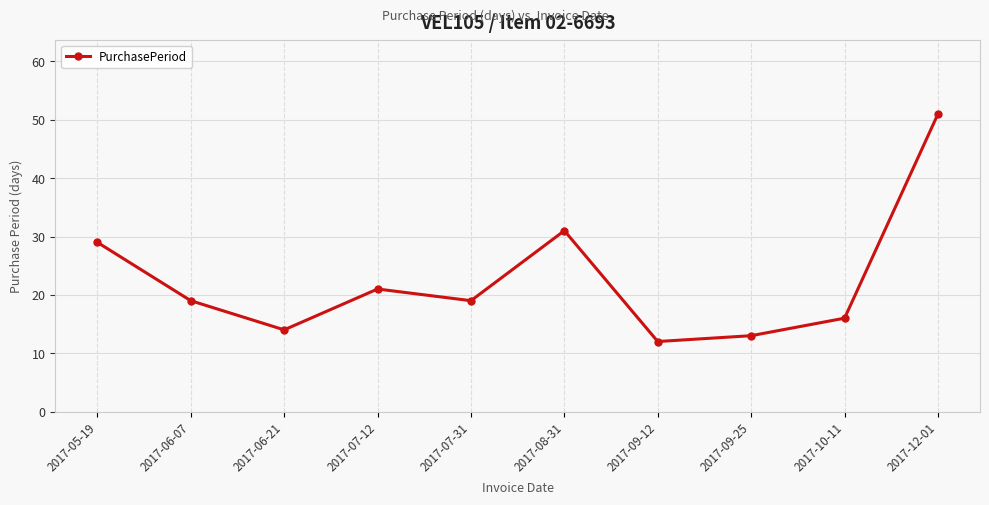

At which label is the value closest to 31?

2017-08-31